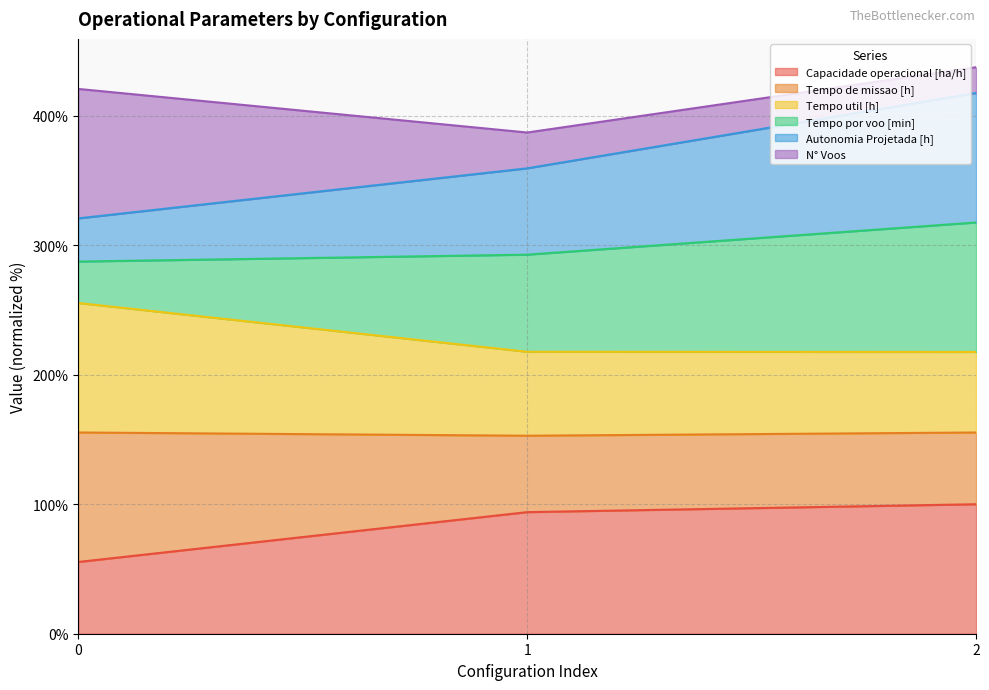

List the labels in order of Autonomia Projetada [h] value, largest first.

2, 1, 0